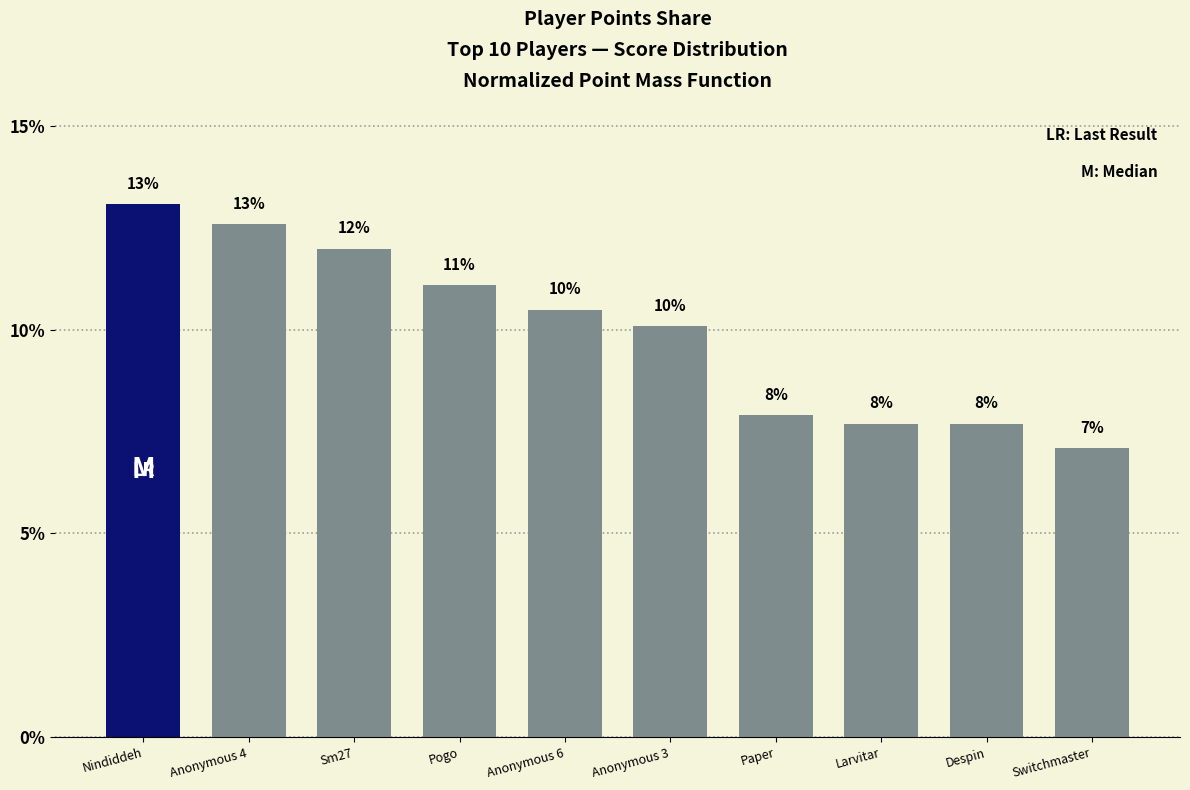

Read the value at Anonymous 4.

12.6